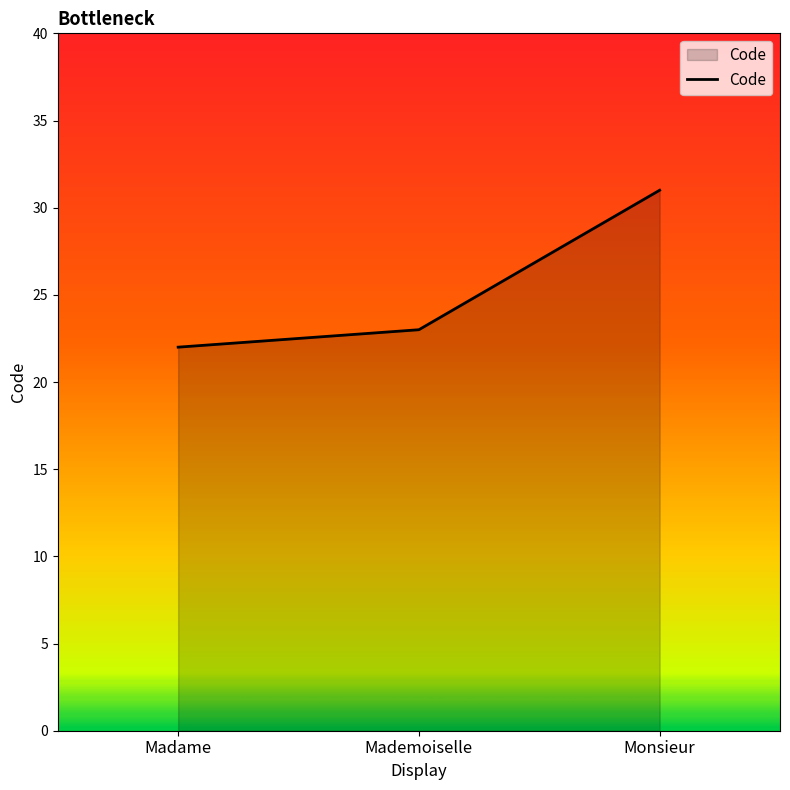

Rank the categories by value from lowest to highest.

Madame, Mademoiselle, Monsieur